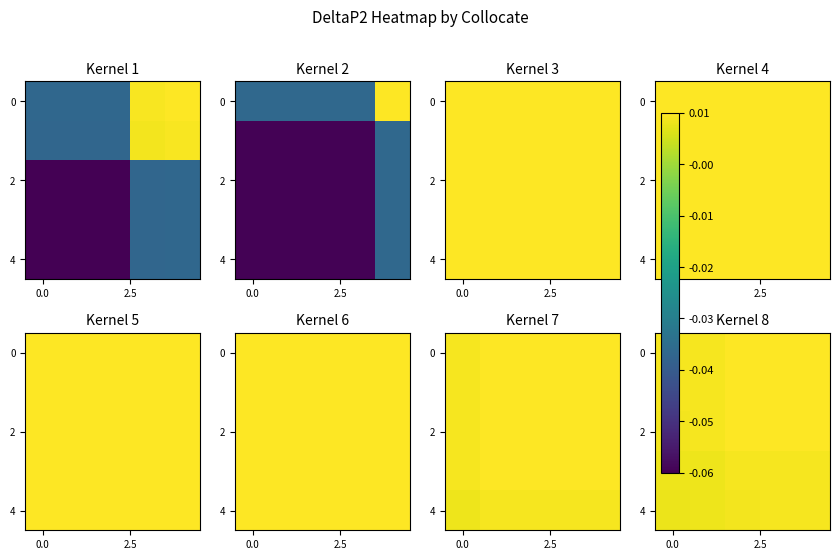

At which category is the sum across all series the highest?

4